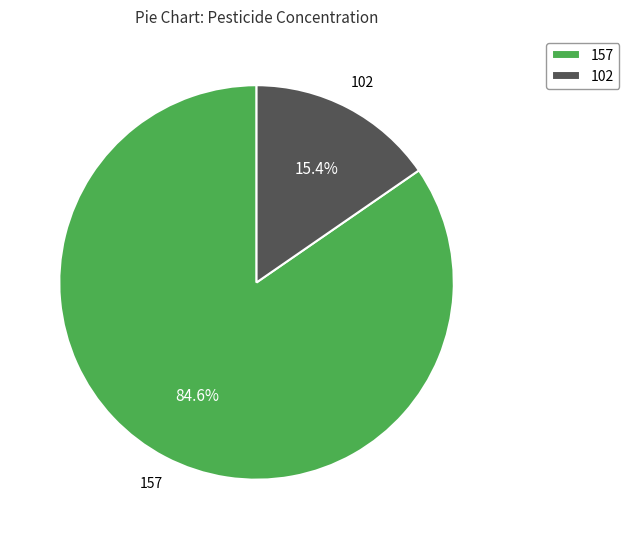

To the nearest percent, what is the difference between the largest and smallest slice percentages?

69%